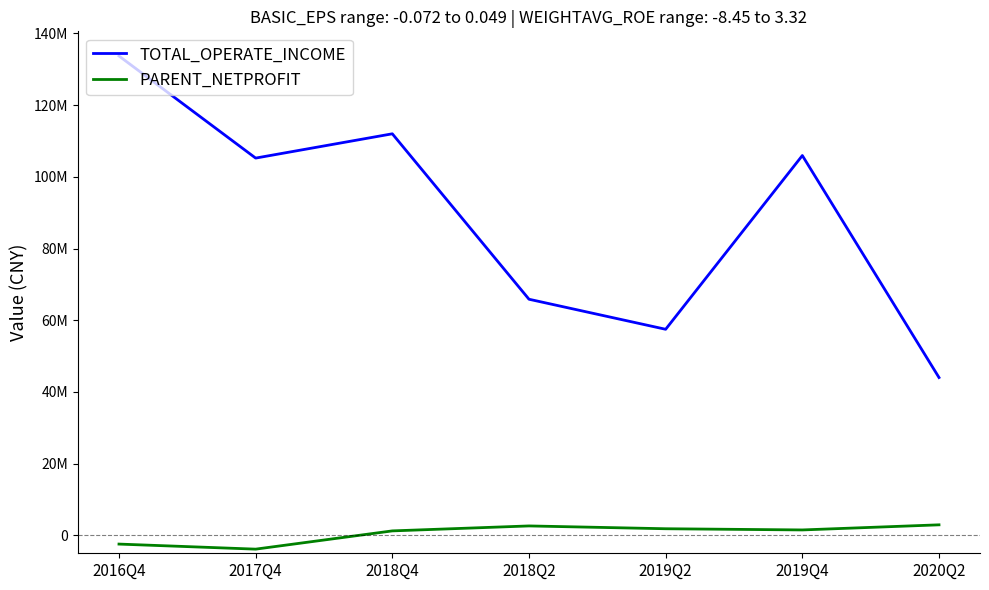

What is the difference between the second highest and minimum values in the PARENT_NETPROFIT series?

6474161.6